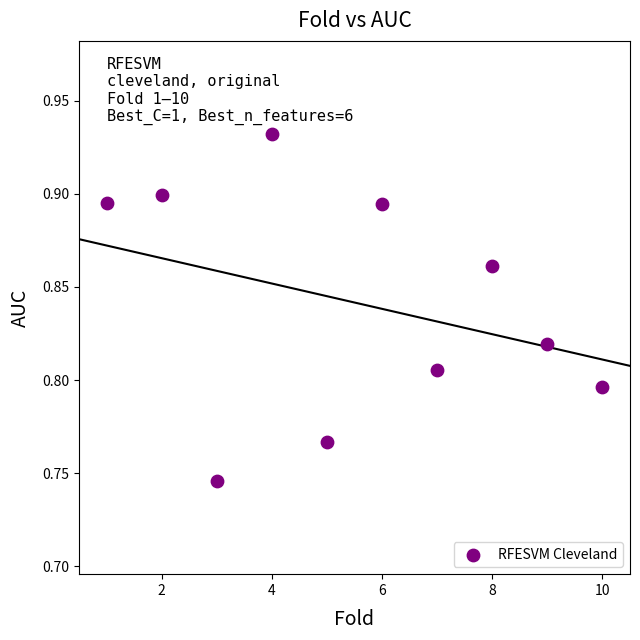

What is the range of X values (max minus min)?

9.0